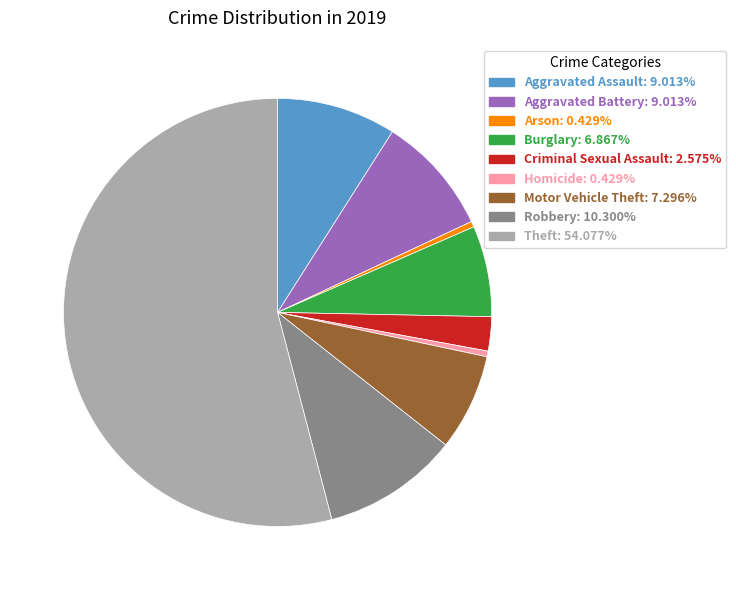

Do Arson: 0.429% and Aggravated Assault: 9.013% together represent more than half of the pie?

No